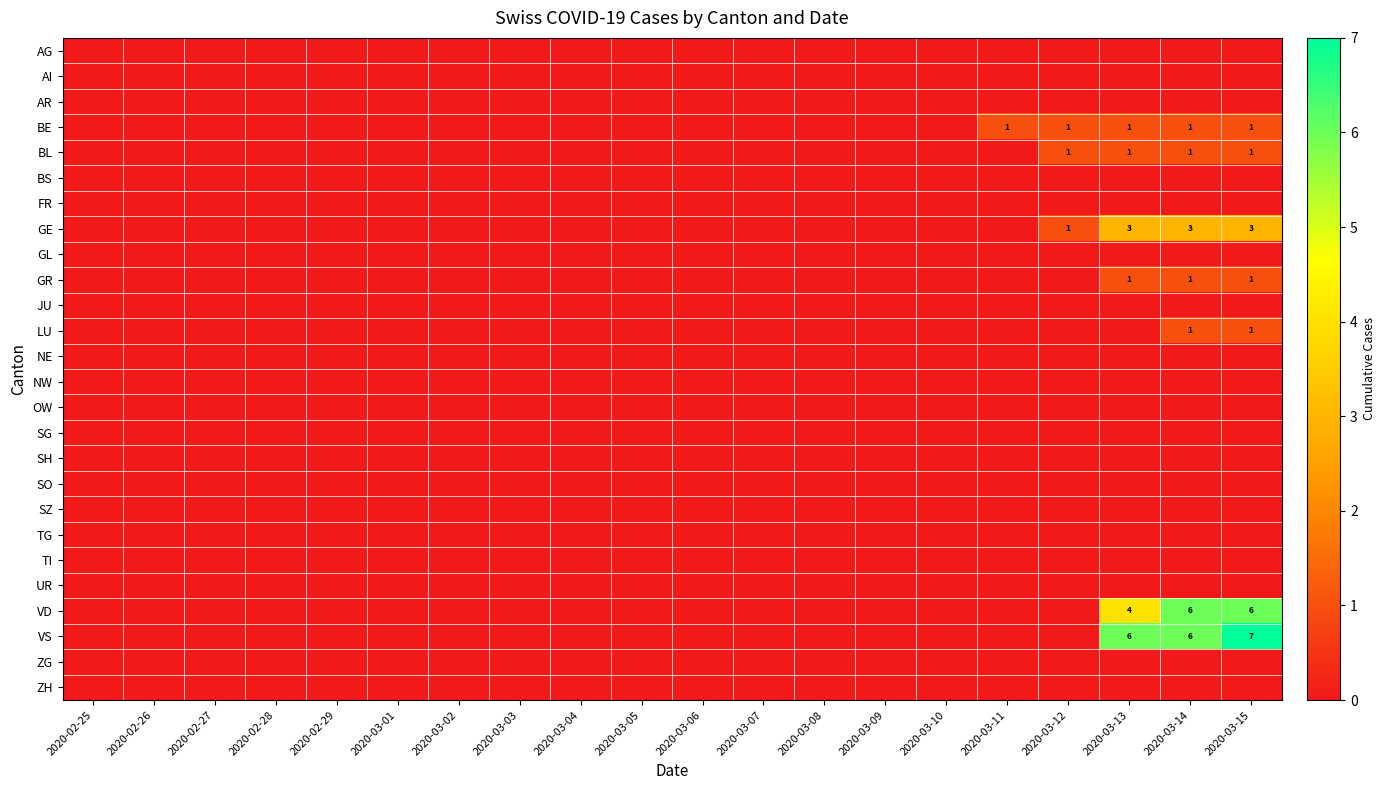

At how many categories does at least one series exceed 0?

5